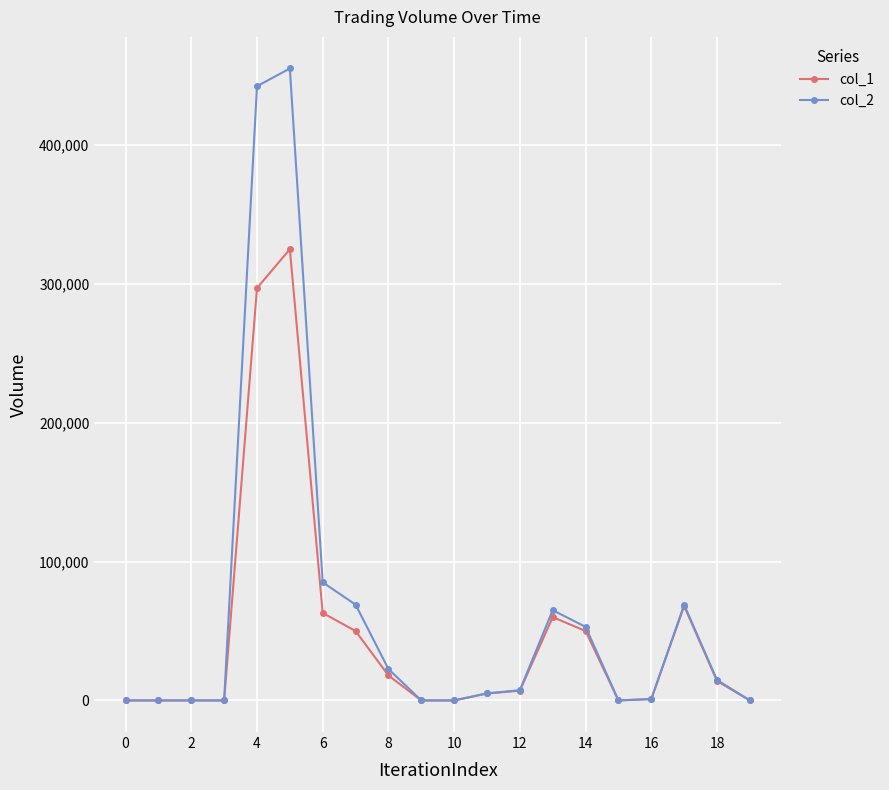

What is the maximum value shown in the chart?

455170